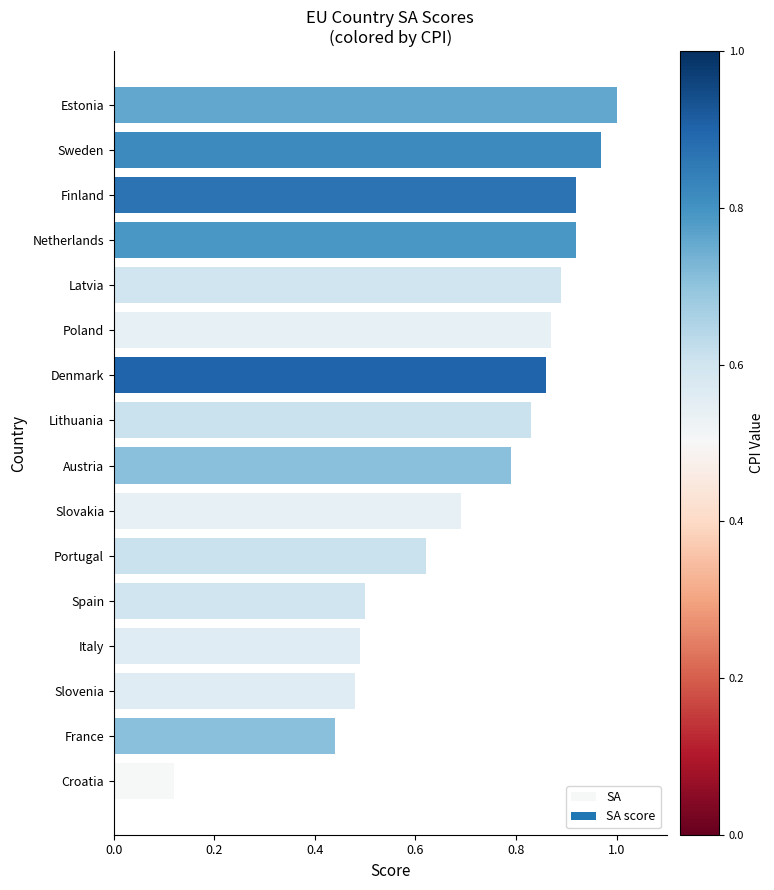

How many bars are there in total?

16